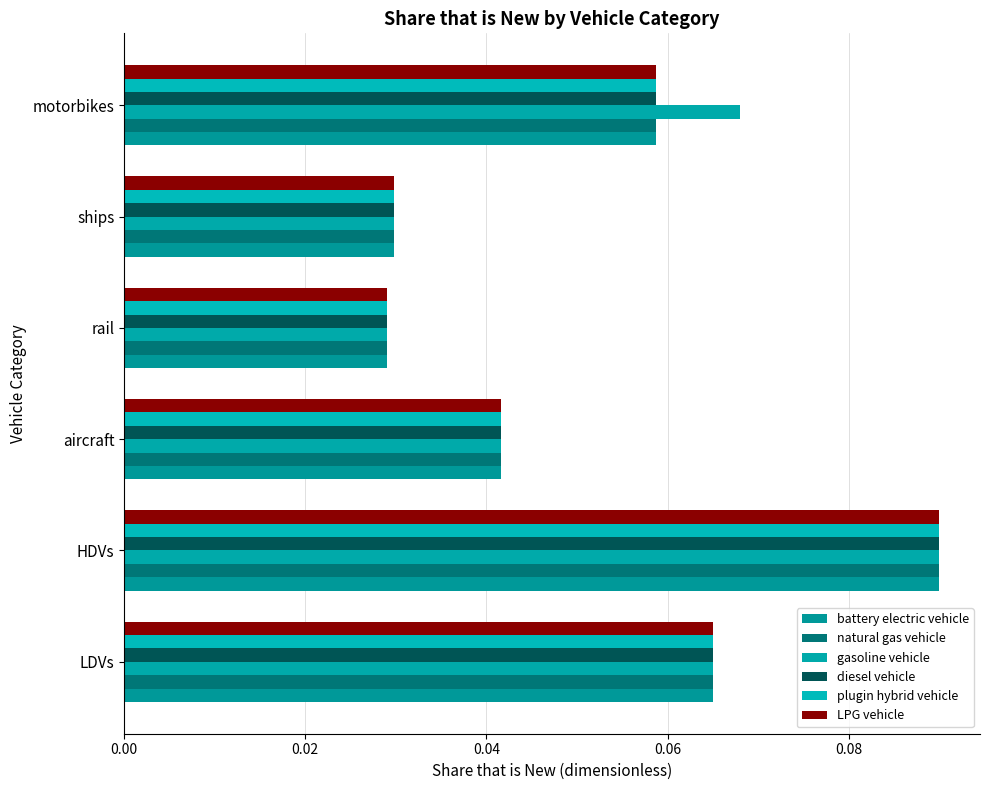

How many data points does each series have?

6